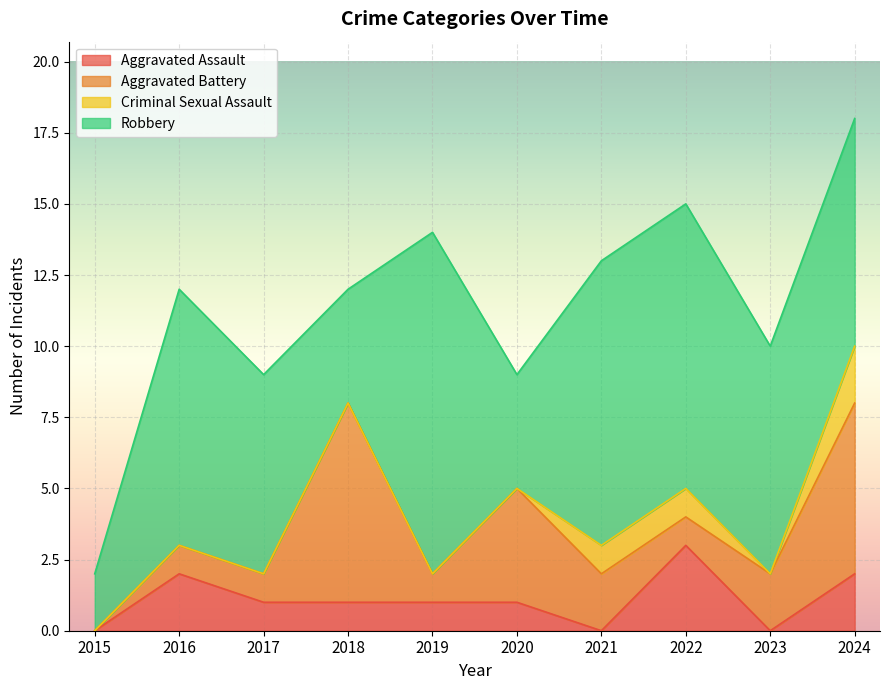

List the series in order of their peak value, lowest first.

Criminal Sexual Assault, Aggravated Assault, Aggravated Battery, Robbery